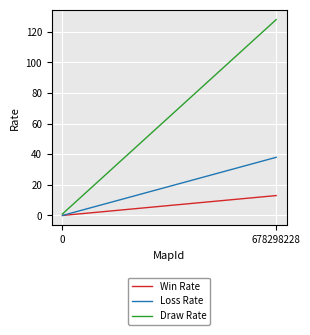

What is the difference between the Loss Rate values at 0 and 678298228?

38